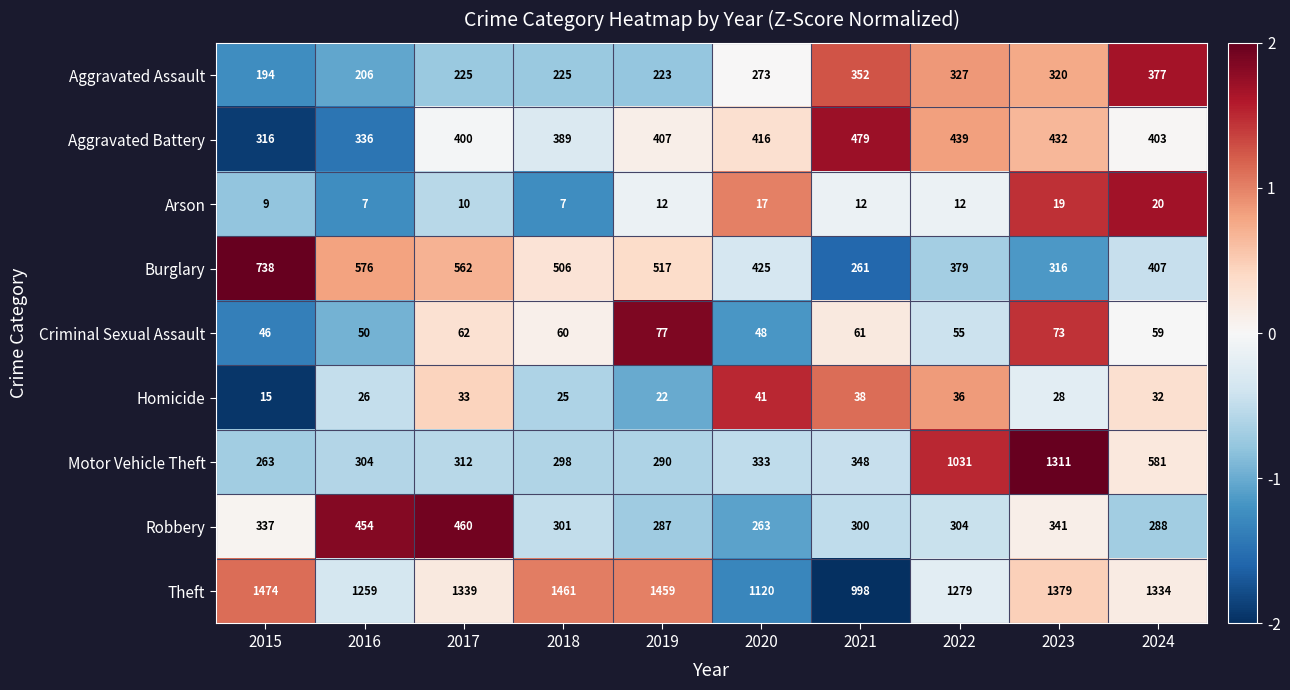

What is the greatest value displayed?

1474